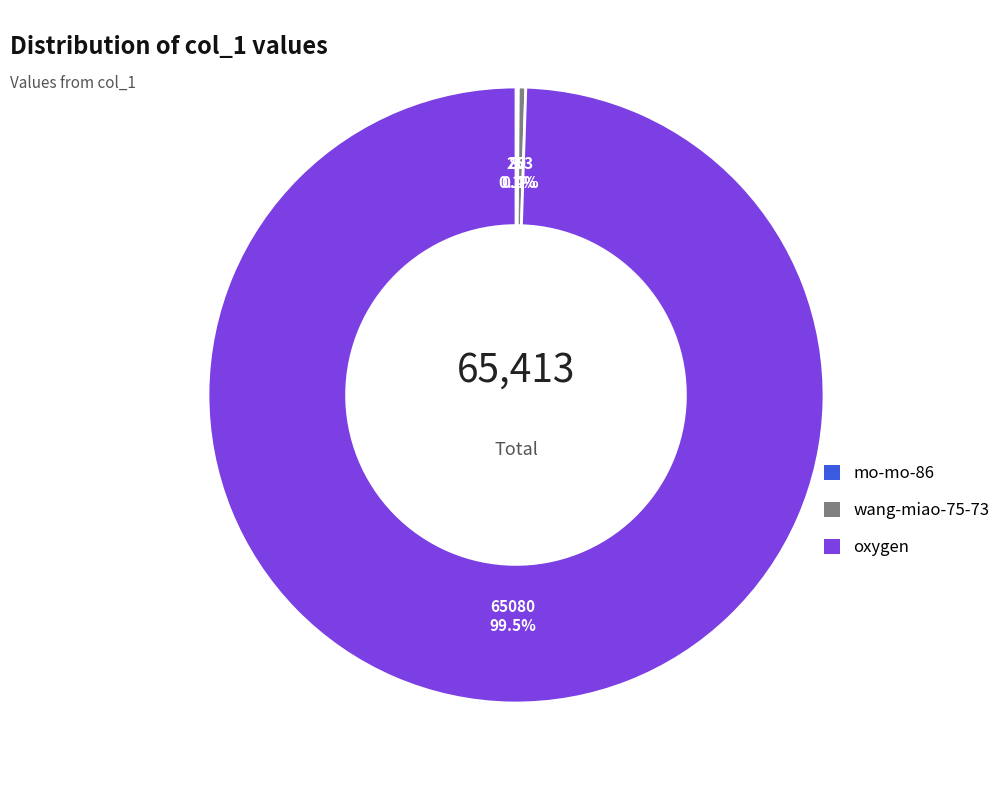

Which has a higher value, oxygen or wang-miao-75-73?

oxygen